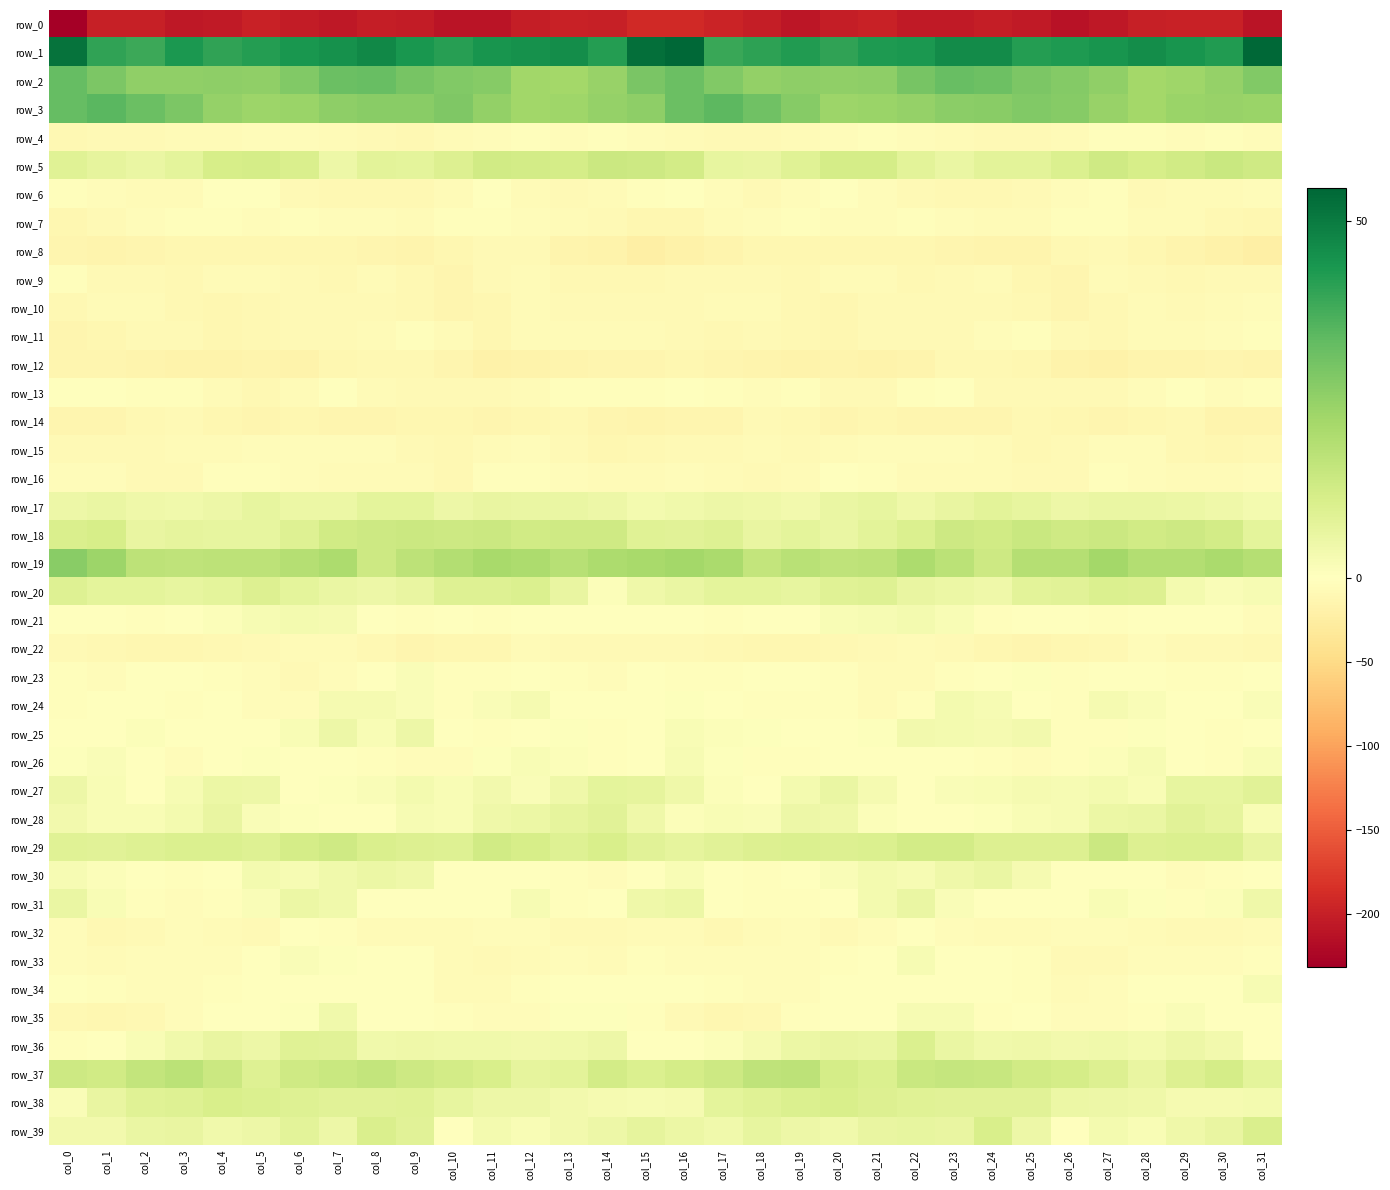

How many data points does each series have?

32